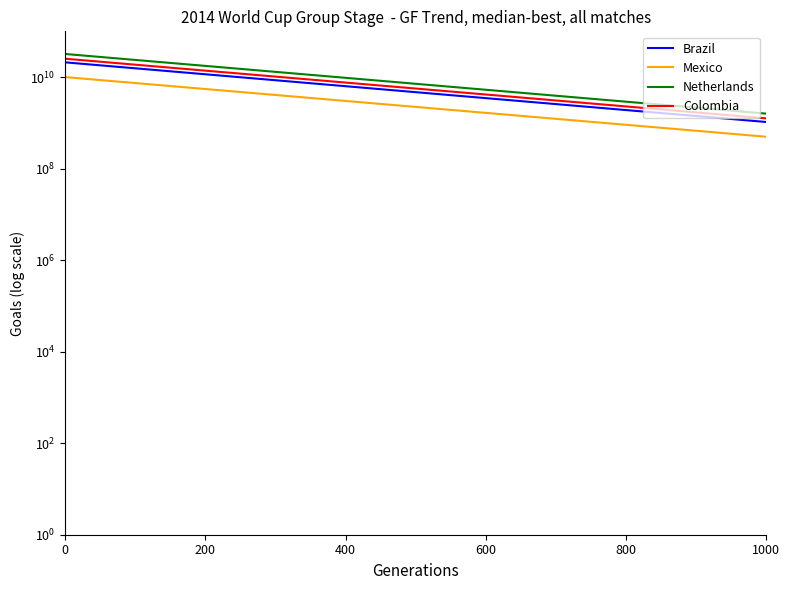

Is it true that Colombia equals 25200000005.4 at 0?

True